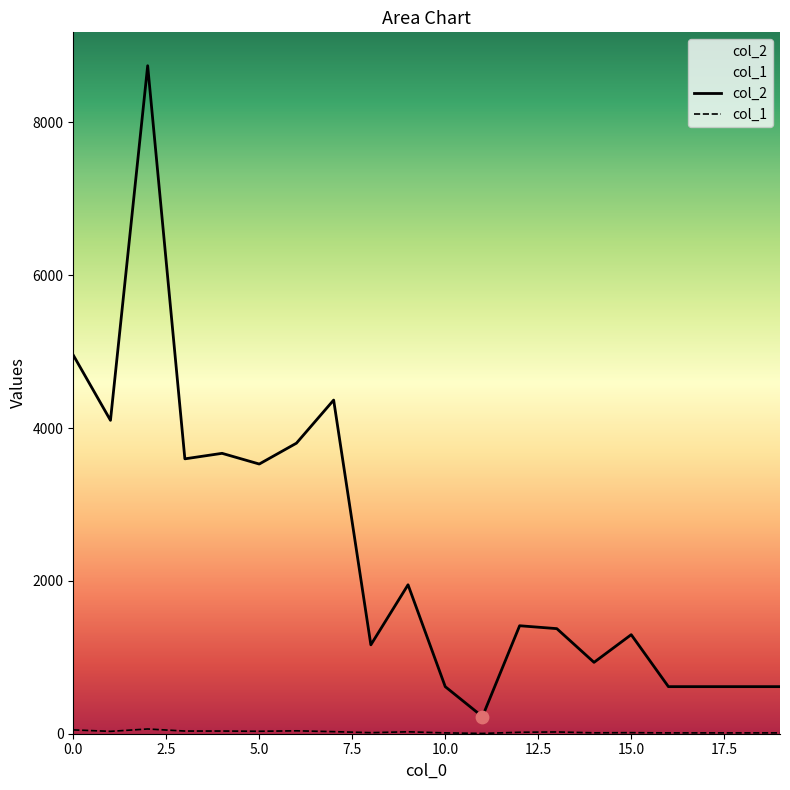

Which series has the largest total across all categories?

col_2